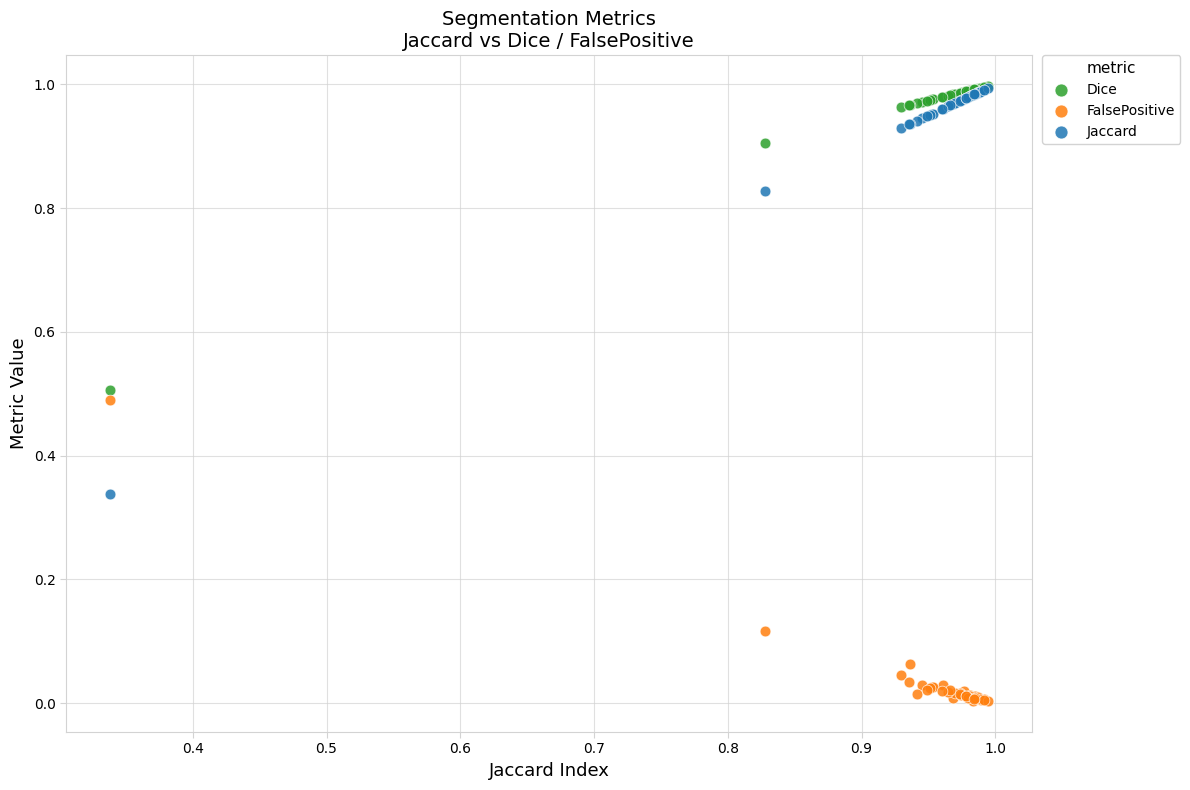

What are all the series names shown in the legend?

Dice, FalsePositive, Jaccard